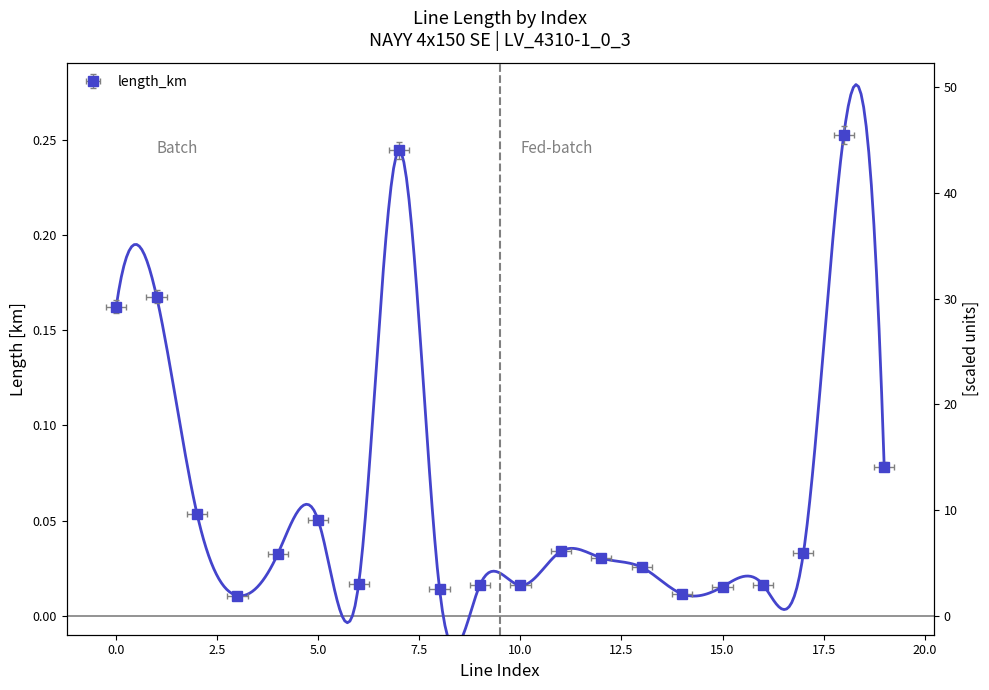

What is the average value?

0.1